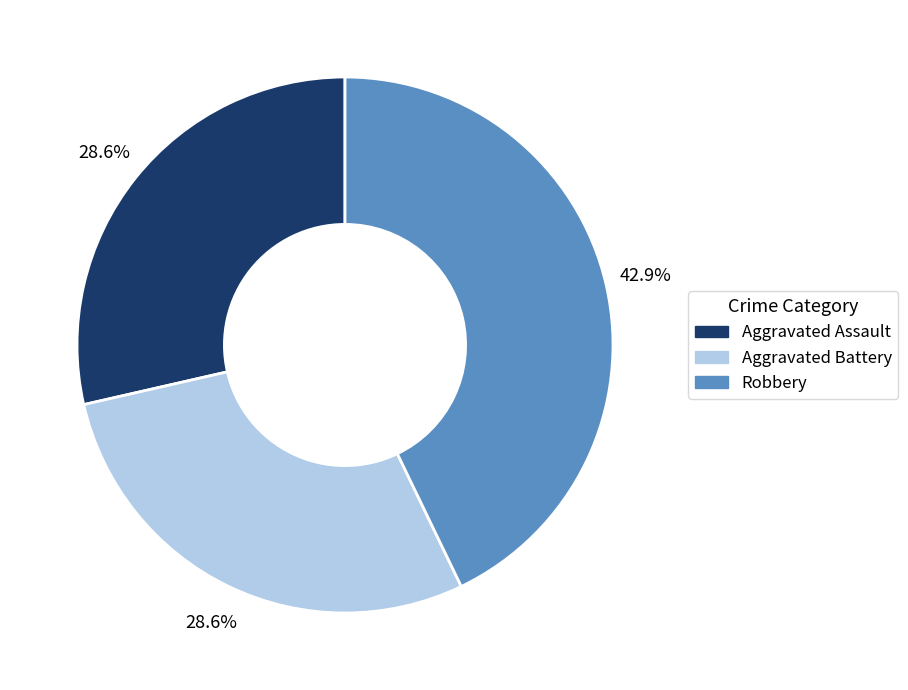

Is it true that Aggravated Battery is 29% of the pie?

True